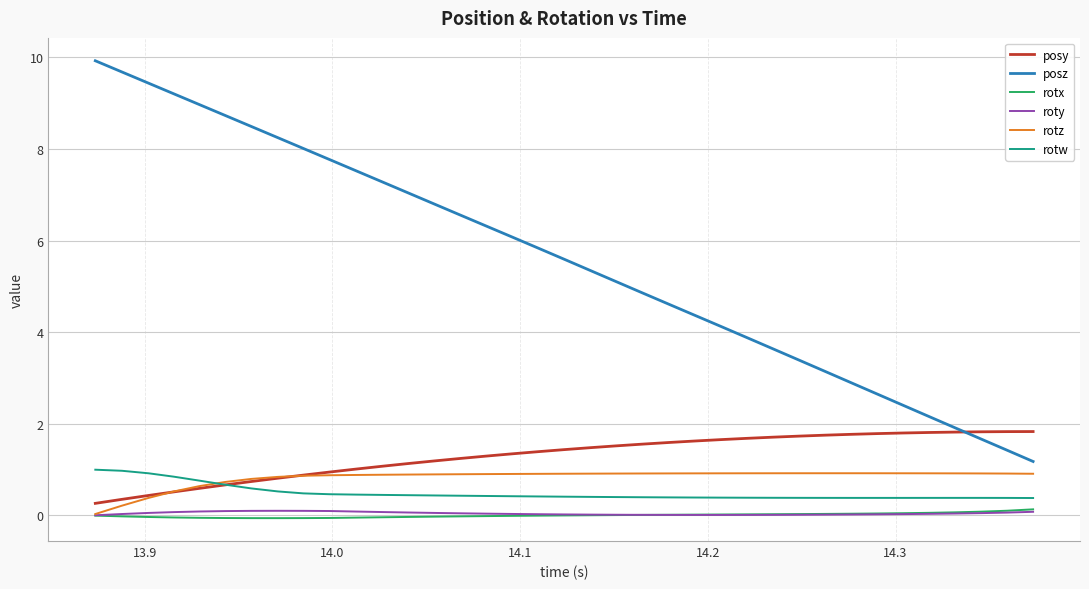

Which series has the largest total across all categories?

posz